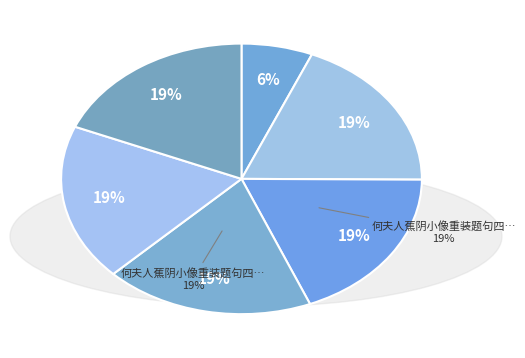

The 何夫人蕉阴小像重装题句四首 其二 slice represents 19% of the pie. True or false?

True